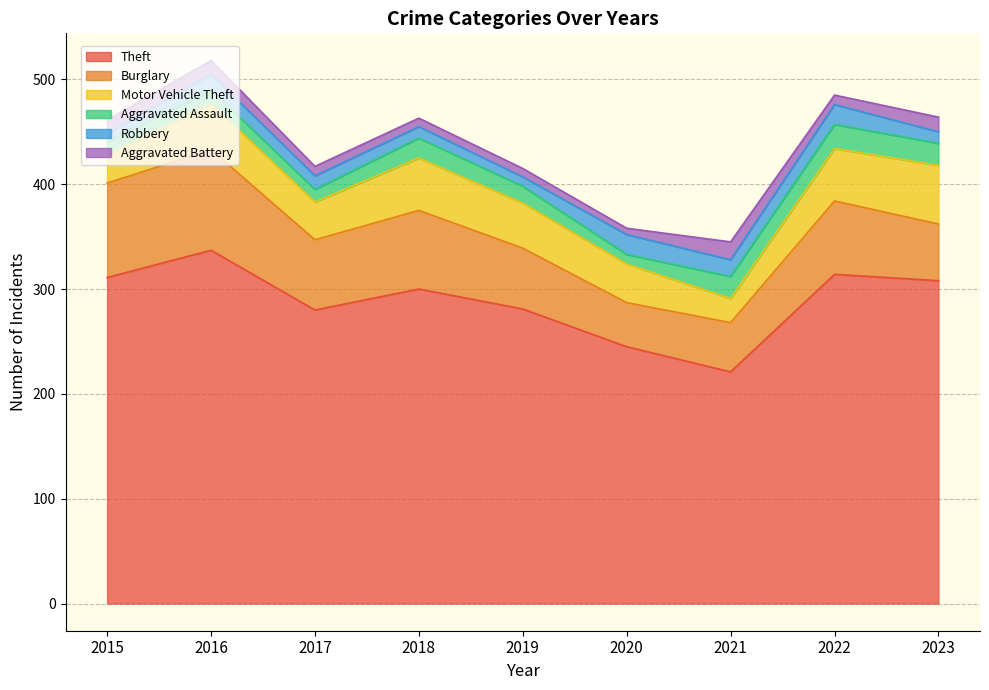

Rank the categories by Robbery value from lowest to highest.

2015, 2019, 2018, 2023, 2017, 2016, 2021, 2020, 2022